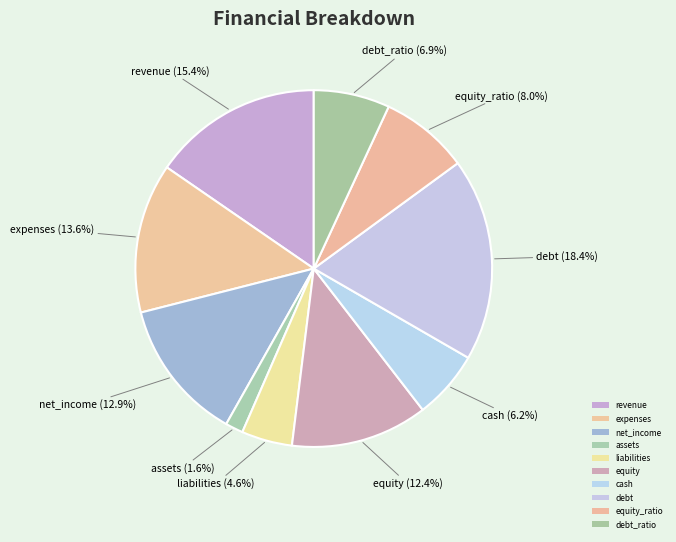

What percentage is the assets slice, to the nearest percent?

2%